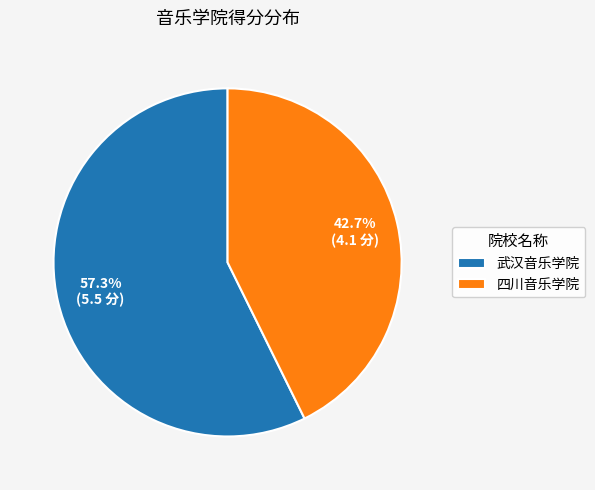

To the nearest percent, what is the difference between the 武汉音乐学院 and 四川音乐学院 slice percentages?

15%